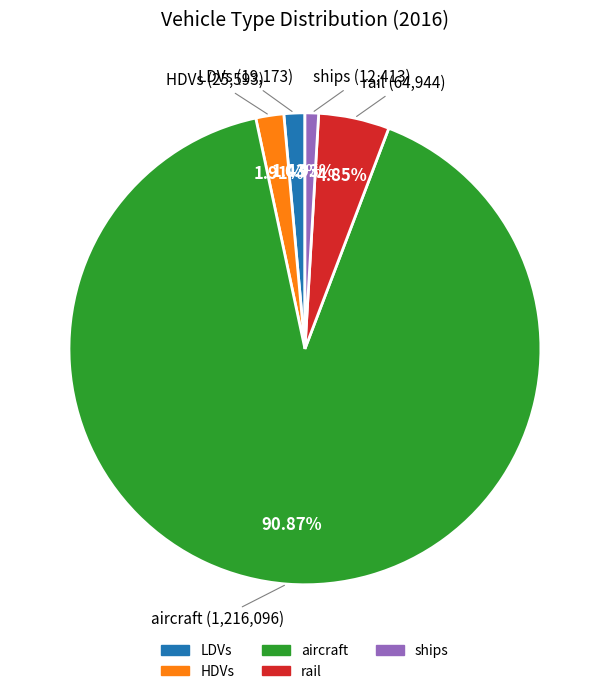

How many segments does this pie chart have?

5